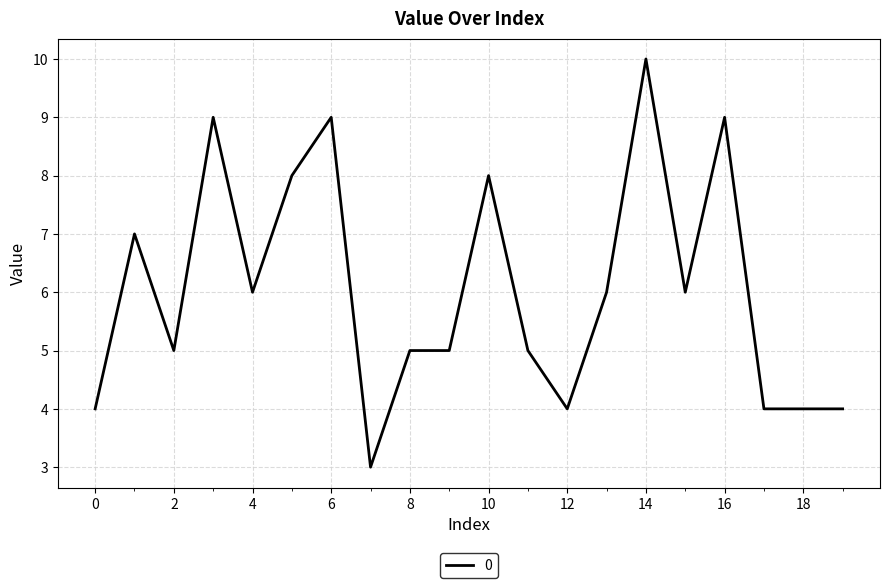

What is the smallest value displayed?

3